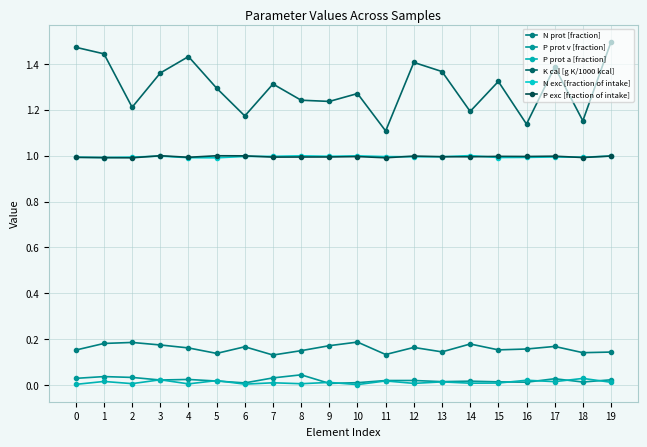

The K cal [g K/1000 kcal] series shows 0.7 at 2. True or false?

False